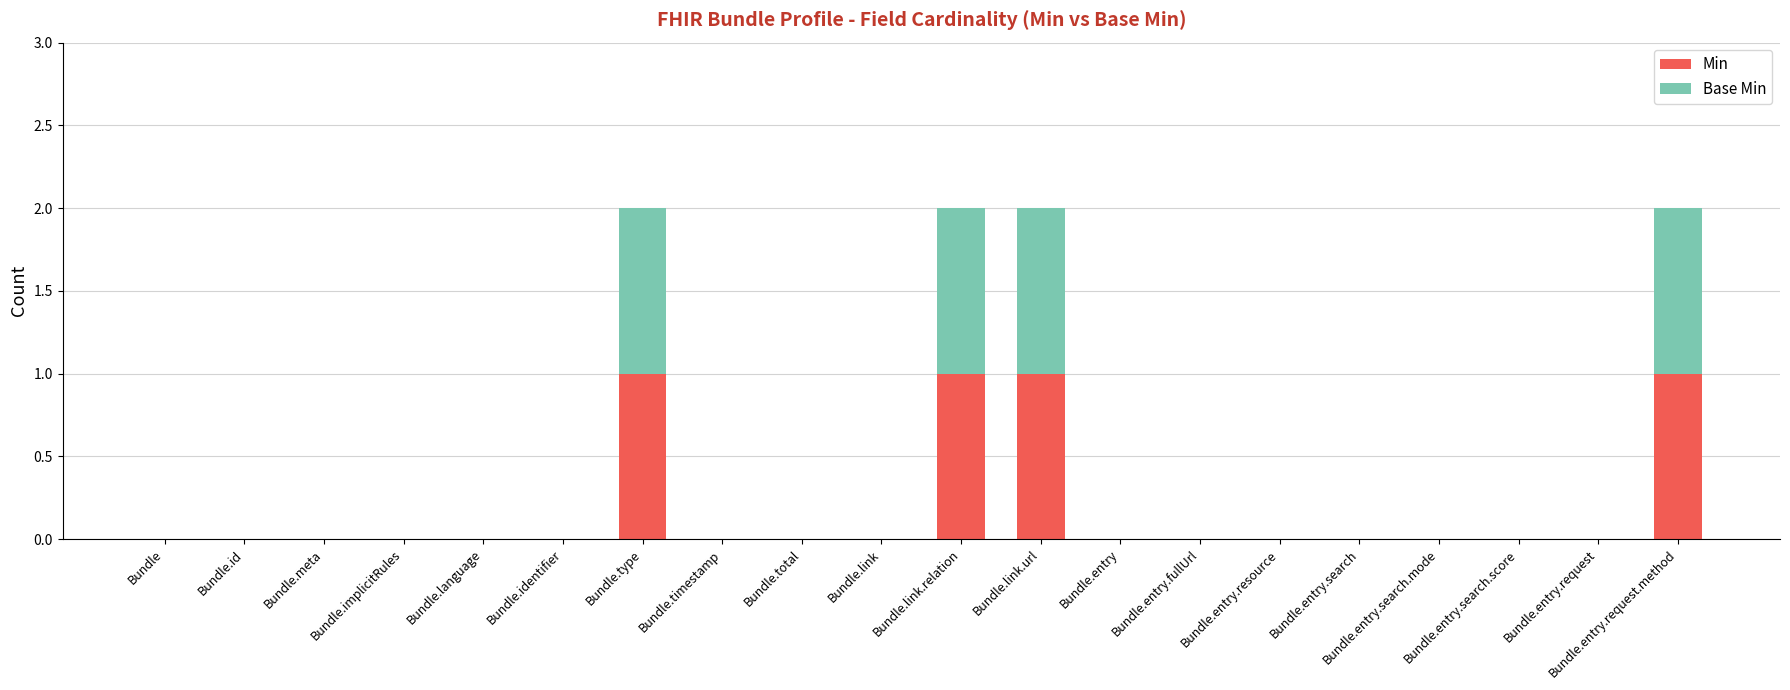

What is the sum of all Min values?

4